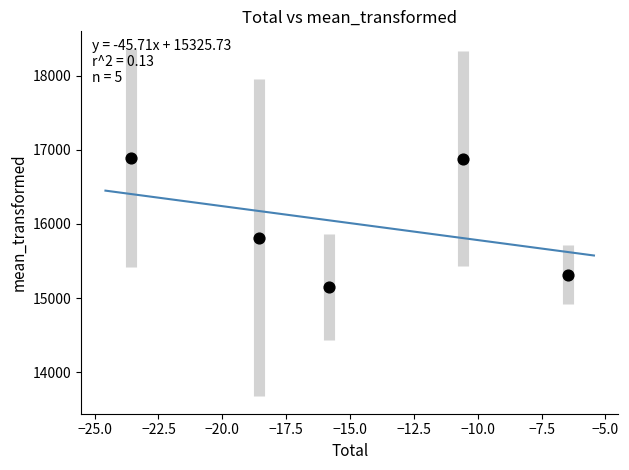

What Y value in the scatter plot is closest to 16021?

15815.6